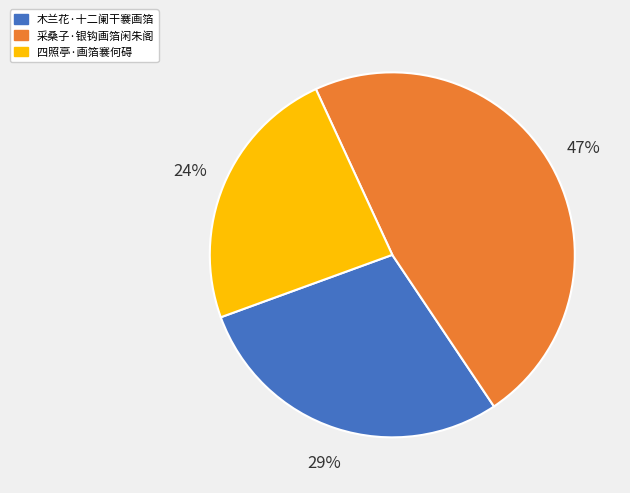

To the nearest percent, what is the difference between the 四照亭·画箔褰何碍 and 木兰花·十二阑干褰画箔 slice percentages?

5%